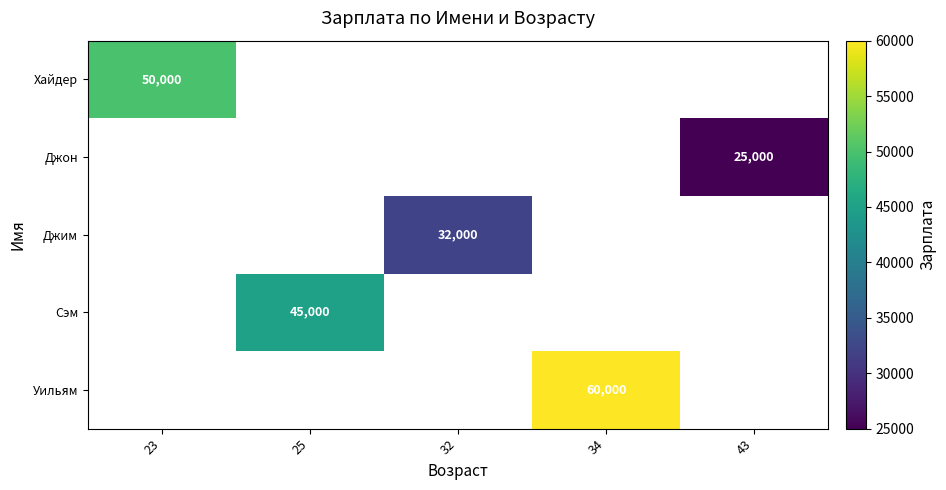

True or false: Уильям has a value of 89976 at 34.

False